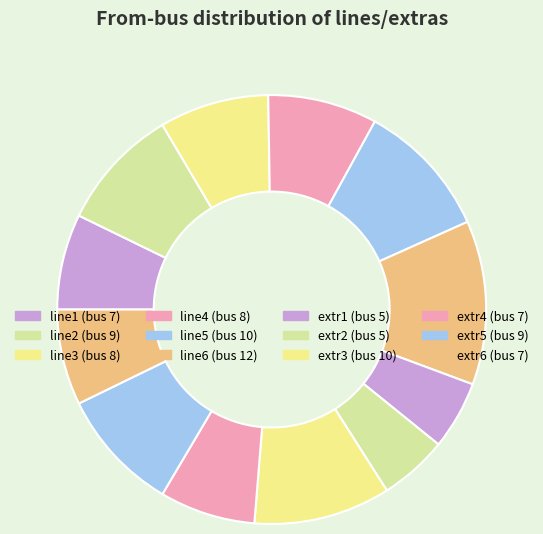

How many segments does this pie chart have?

12